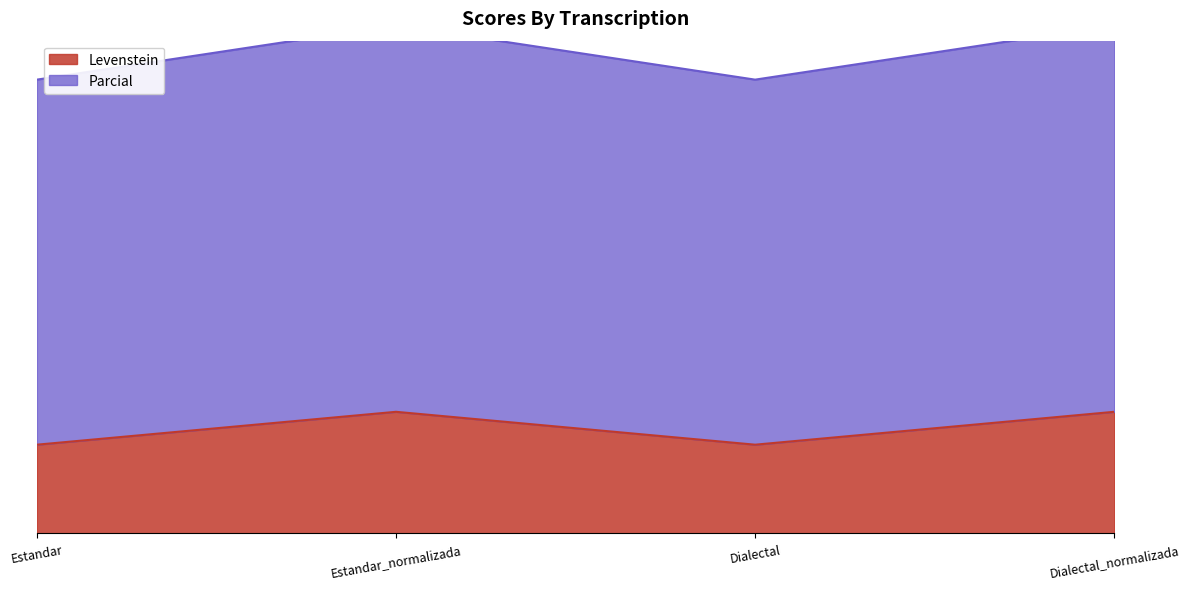

Reading right to left, transcribe all the data shown in this chart.

Levenstein: 14.8	10.8	14.8	10.8
Parcial: 61.9	55.3	61.9	55.3